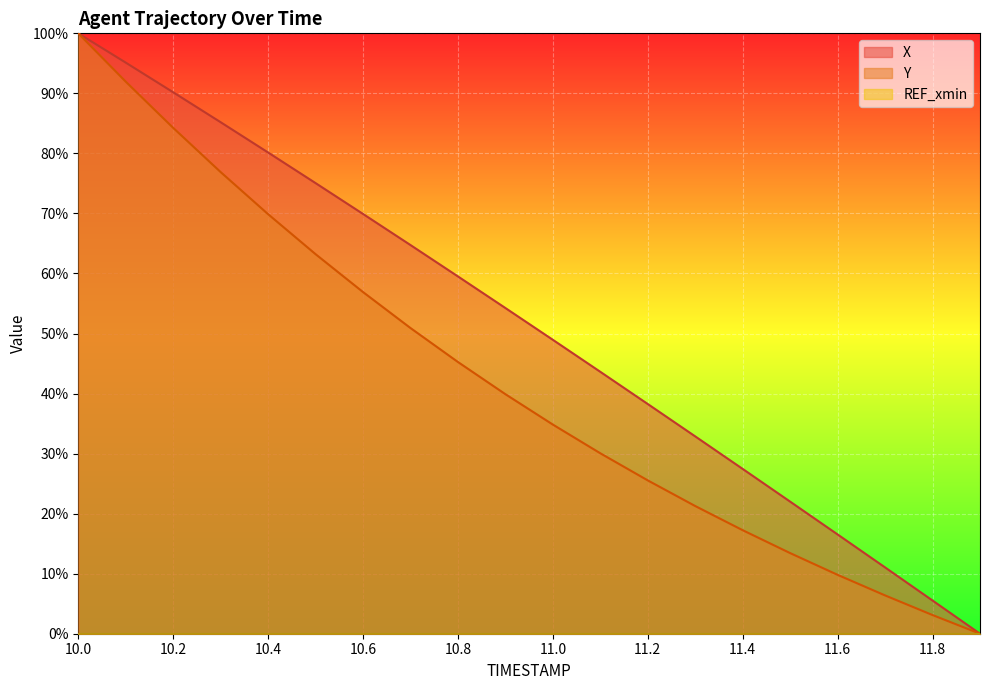

Reading right to left, extract all data points from this chart.

X: 11.9=0.0	11.8=5.5	11.7=11.0	11.6=16.5	11.5=22.0	11.4=27.4	11.3=32.9	11.2=38.3	11.1=43.6	11.0=49.0	10.9=54.2	10.8=59.5	10.7=64.7	10.6=69.9	10.5=75.1	10.4=80.2	10.3=85.2	10.2=90.2	10.1=95.1	10.0=100.0
Y: 11.9=0.0	11.8=3.1	11.7=6.4	11.6=9.8	11.5=13.4	11.4=17.2	11.3=21.3	11.2=25.5	11.1=30.1	11.0=34.8	10.9=39.9	10.8=45.3	10.7=50.9	10.6=56.9	10.5=63.2	10.4=69.9	10.3=76.9	10.2=84.3	10.1=92.0	10.0=100.0